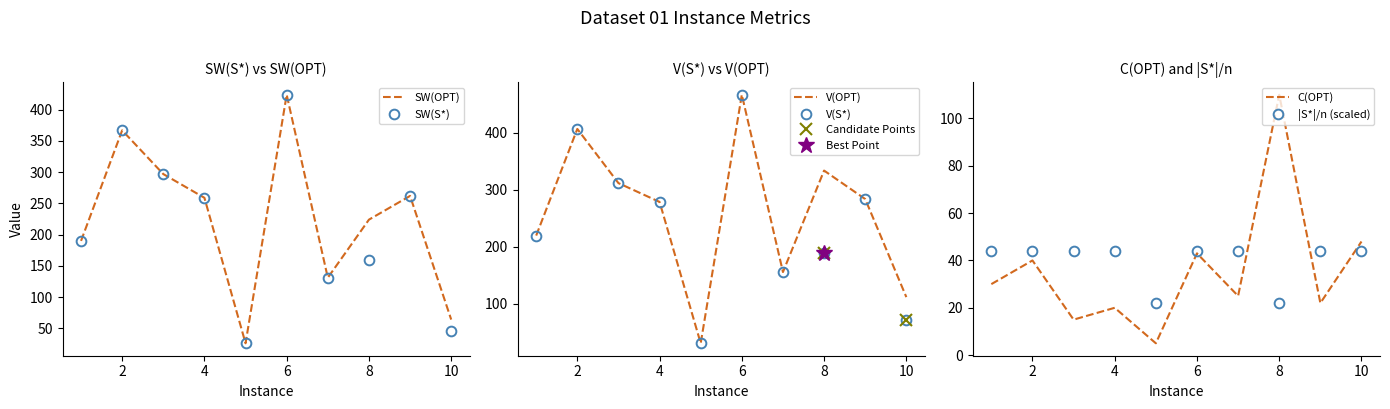

Rank the categories by C(OPT) value from highest to lowest.

8, 10, 6, 2, 1, 7, 9, 4, 3, 5